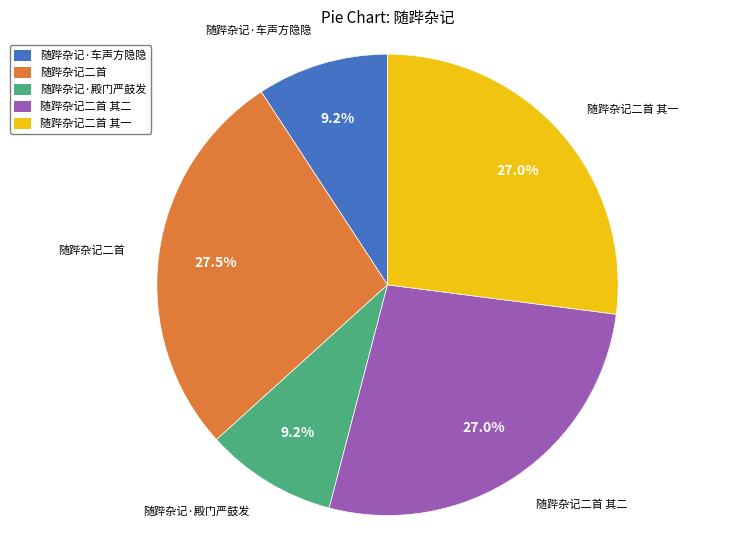

Which has a higher value, 随跸杂记二首 其二 or 随跸杂记·车声方隐隐?

随跸杂记二首 其二